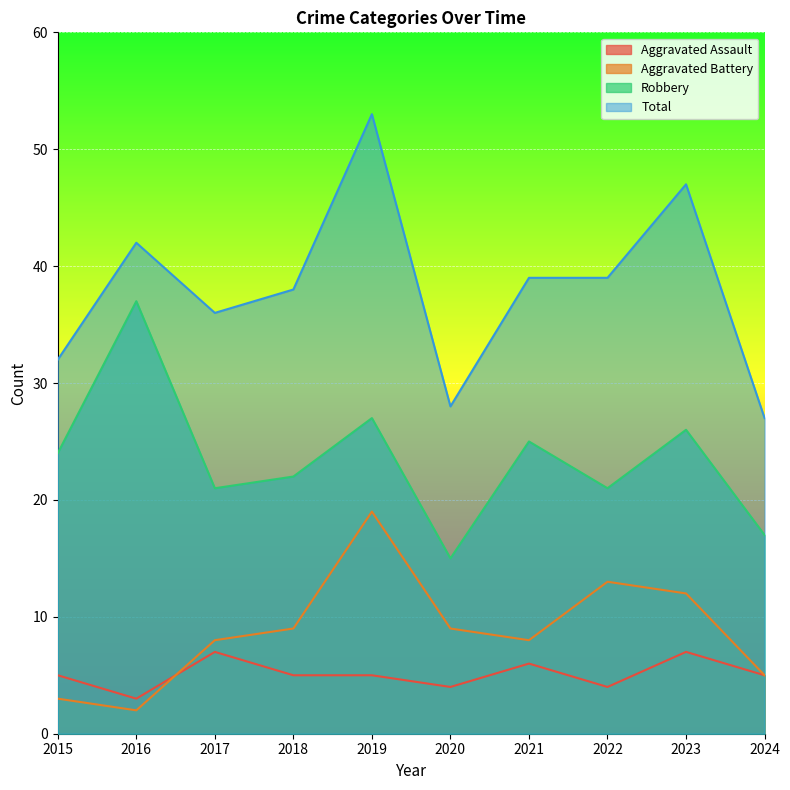

The value of Aggravated Assault at 2024 is 5. True or false?

True